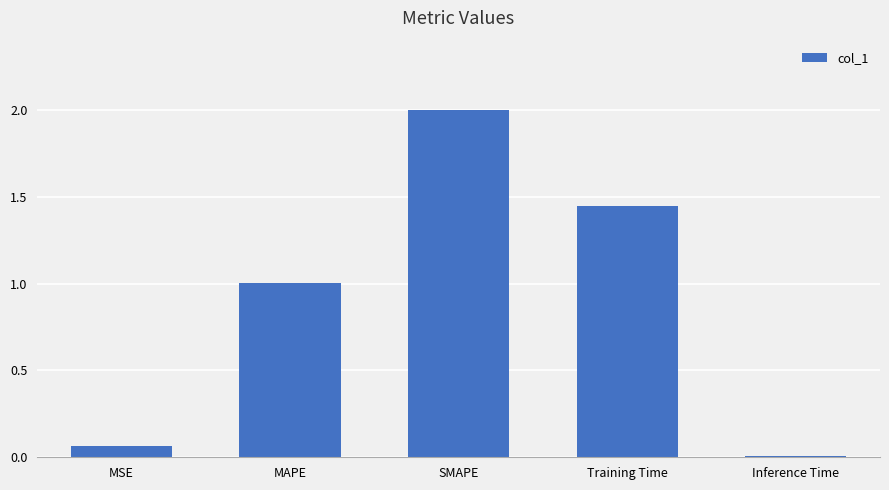

What position from the right is MAPE?

4